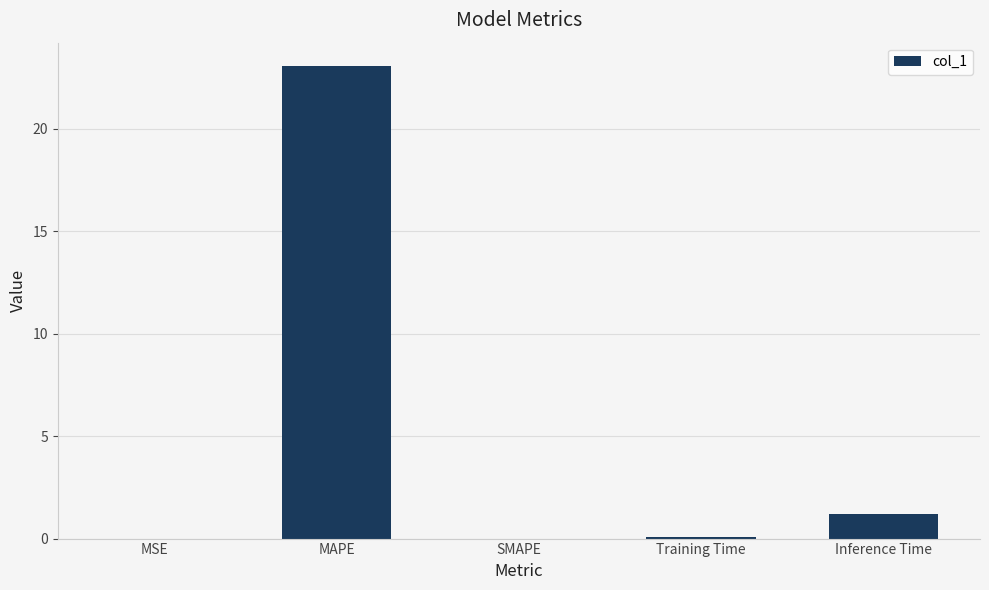

Does the chart contain stacked bars?

No